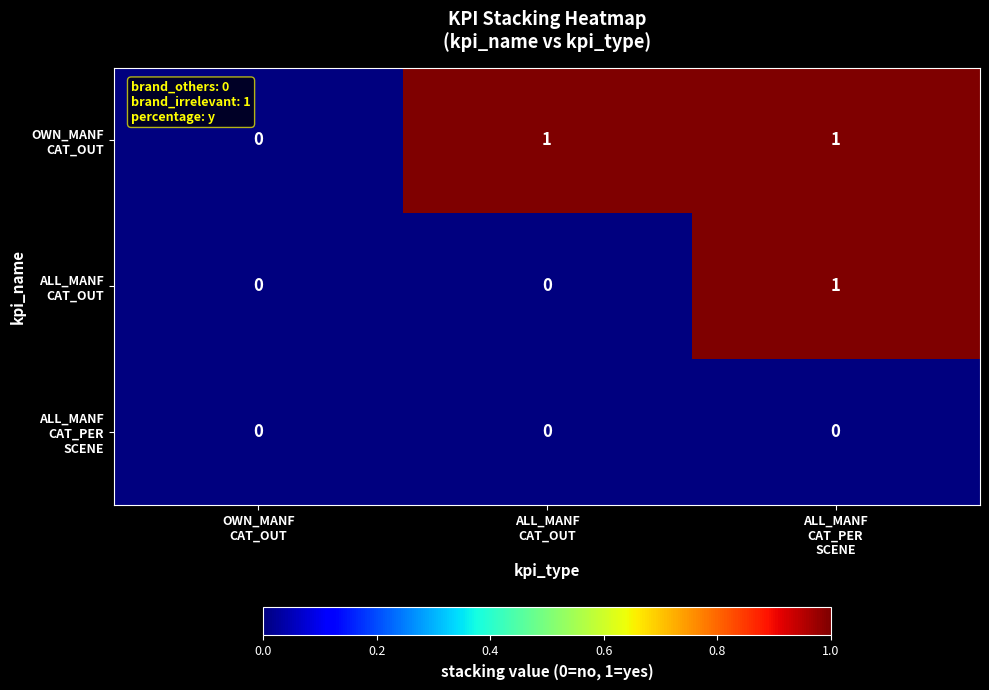

What is the difference between the highest and lowest values at ALL_MANF
CAT_PER
SCENE?

1